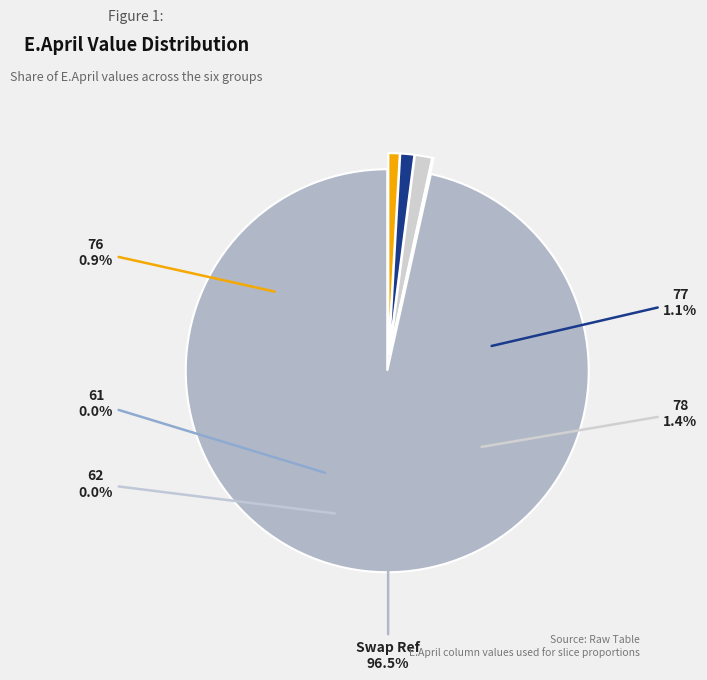

How many slices are in this pie chart?

6